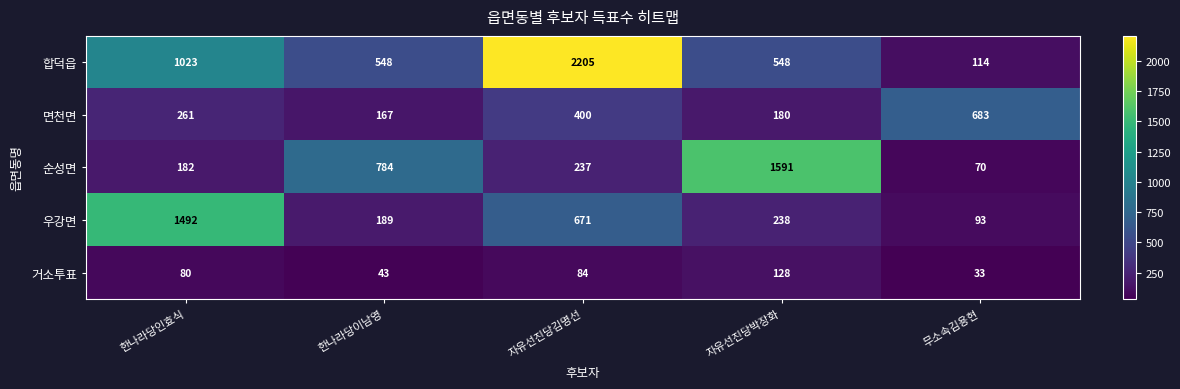

How many distinct data groups are displayed?

5